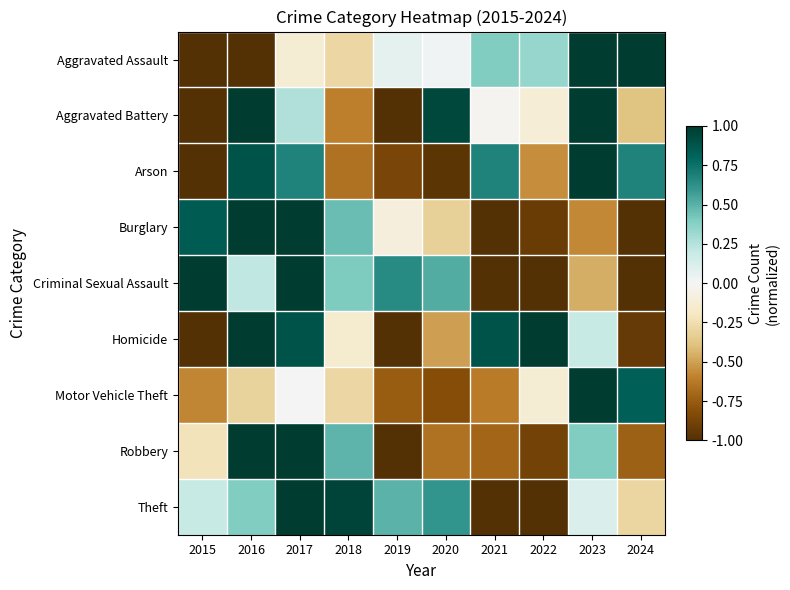

Which label corresponds to the smallest value in the chart?

2015